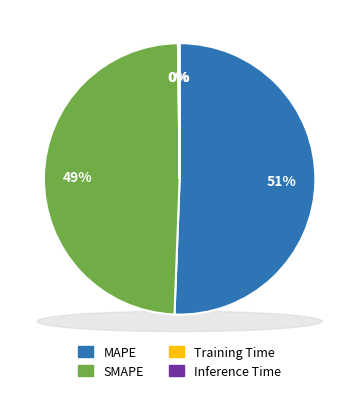

To the nearest percent, what is the combined percentage of Inference Time and SMAPE?

49%